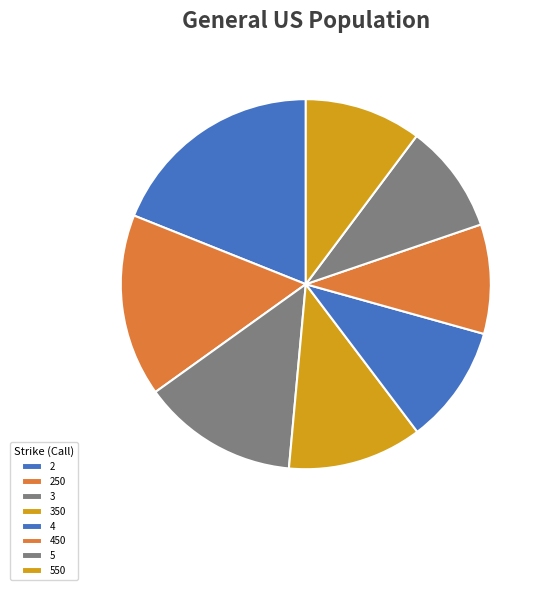

Count the number of slices in the pie.

8